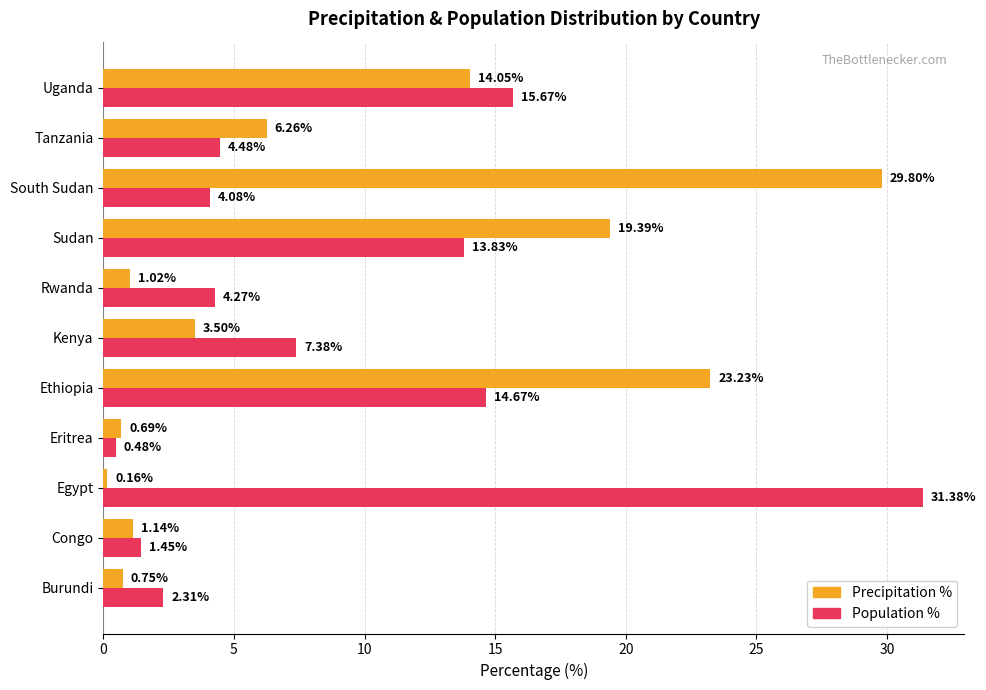

Which series has the widest spread of values?

Population %